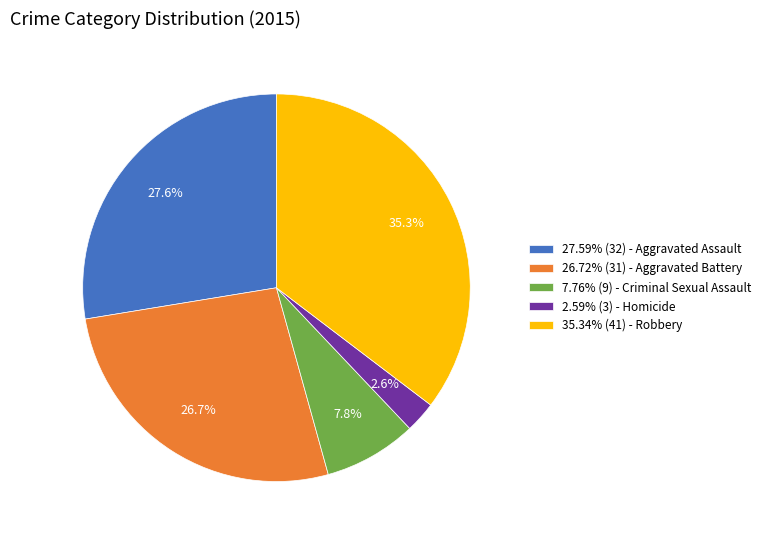

Does 26.72% (31) - Aggravated Battery account for over 50% of the chart?

No